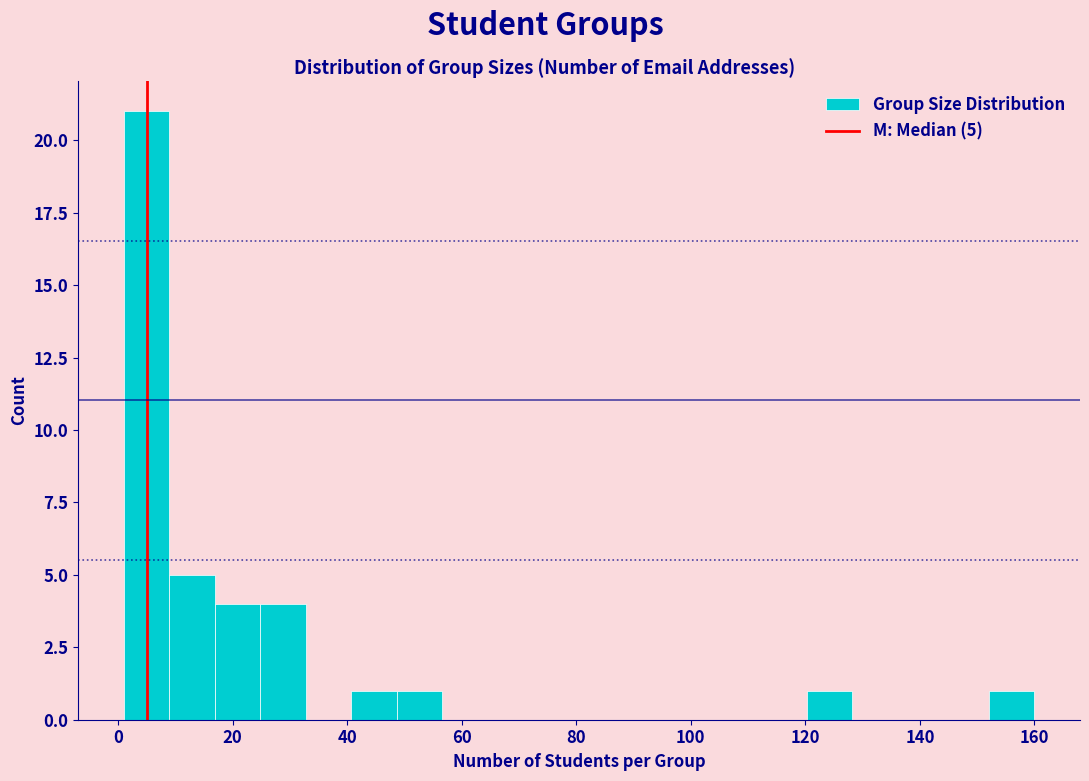

Around what value on the x-axis is the tallest bar? Give the approximate position of its centre, as read against the axis.

4